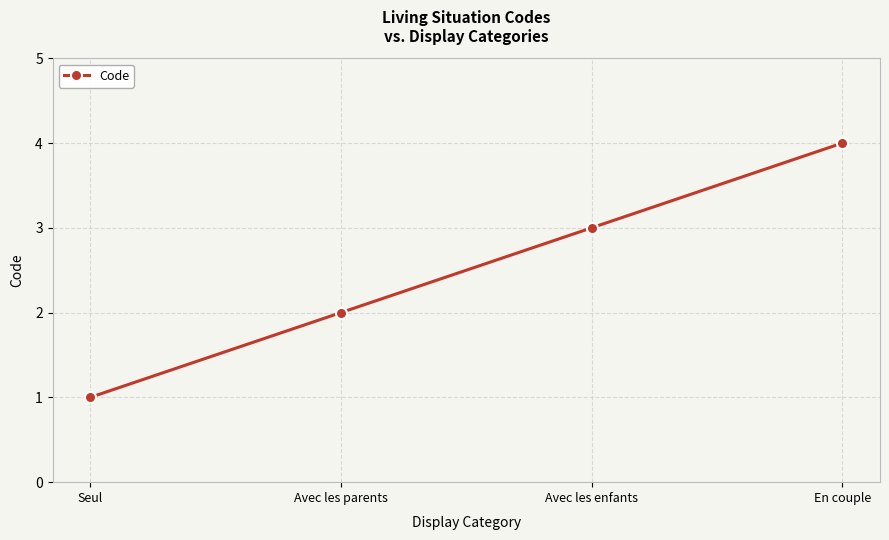

How many values are below 3?

2